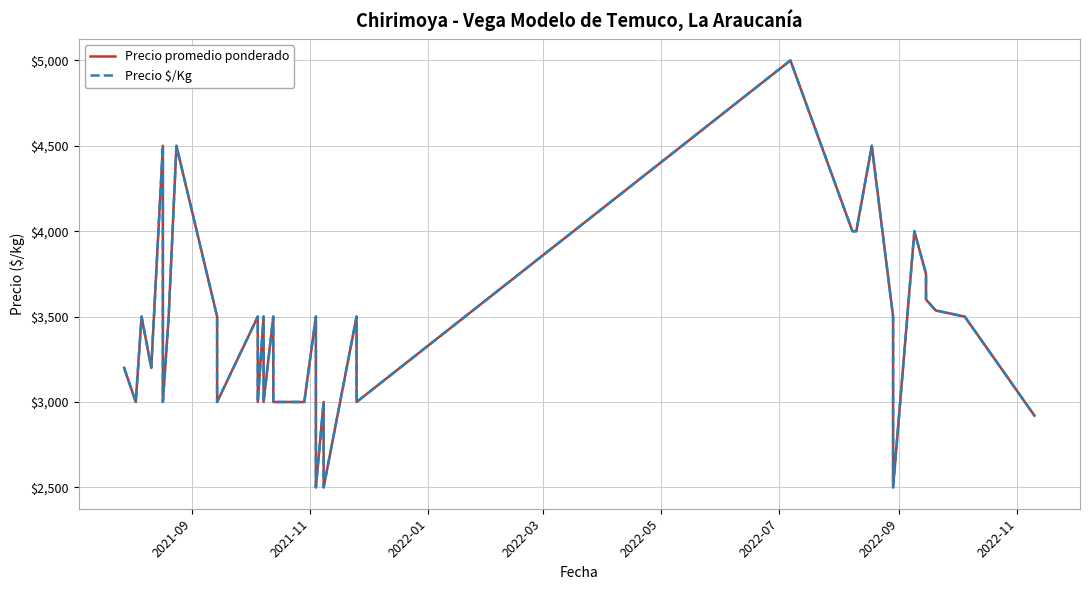

What is the maximum value shown in the chart?

5000